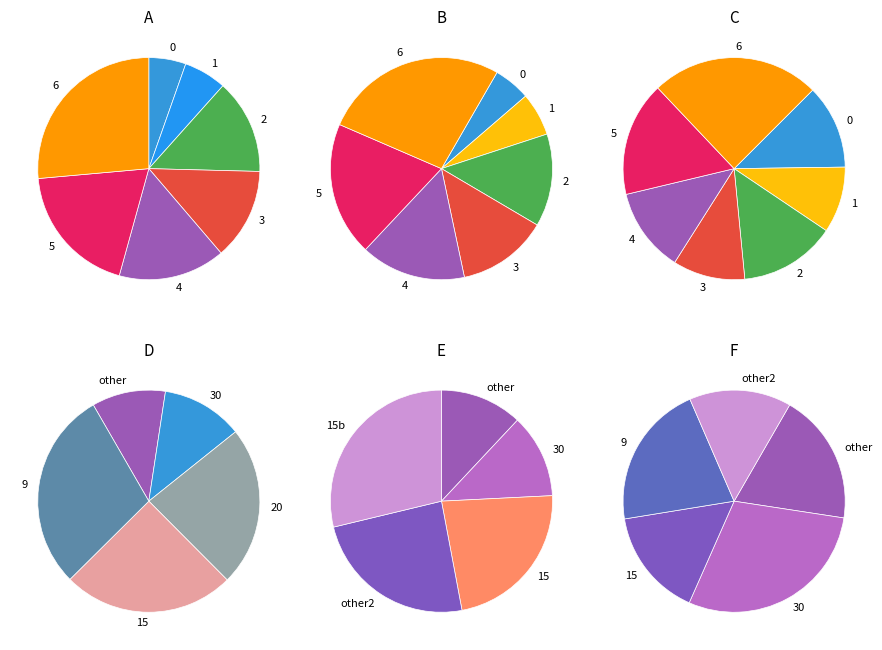

True or false: 320000 accounts for 1% of the total.

False